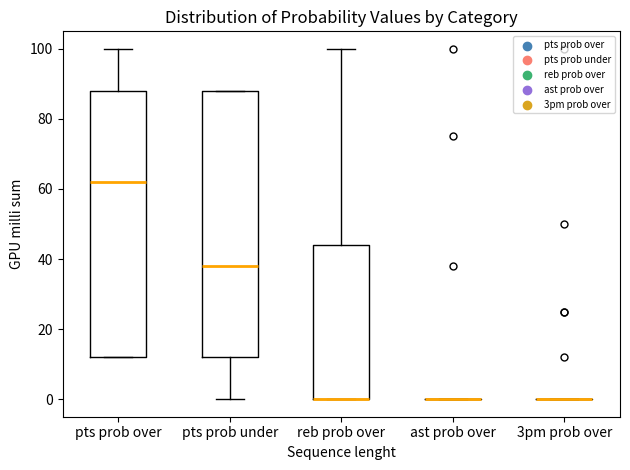

Reading left to right, read every box against the y-axis: the position of its median line, the range the box covers, and the ends of its whiskers. The values are not printed on the chart, so give them approximately, as read against the axis.

pts prob over: median 62, box 12 to 88, whiskers 12 to 100
pts prob under: median 38, box 12 to 88, whiskers 0 to 88
reb prob over: median 0 (drawn on the box's lower edge), box 0 to 44, whiskers 0 to 100
ast prob over: box collapsed to a line at 0, whiskers 0 to 0
3pm prob over: box collapsed to a line at 0, whiskers 0 to 0